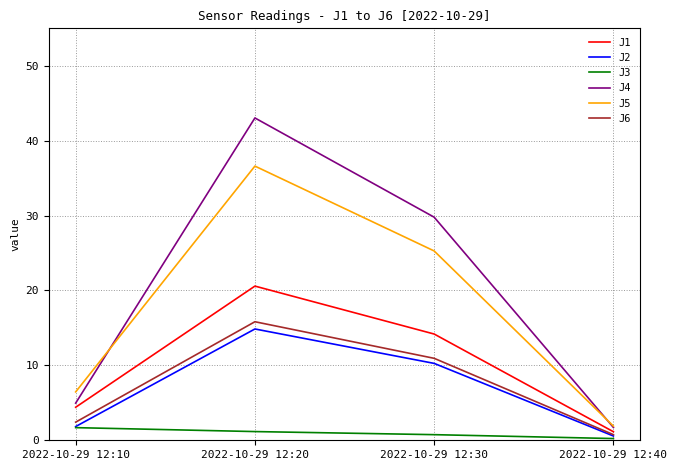

What is the spread (max minus min) of values at 2022-10-29 12:40?

1.7